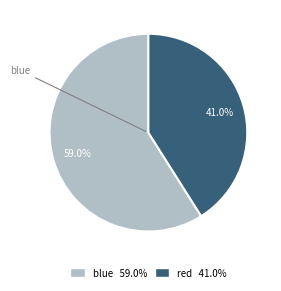

How many segments does this pie chart have?

2